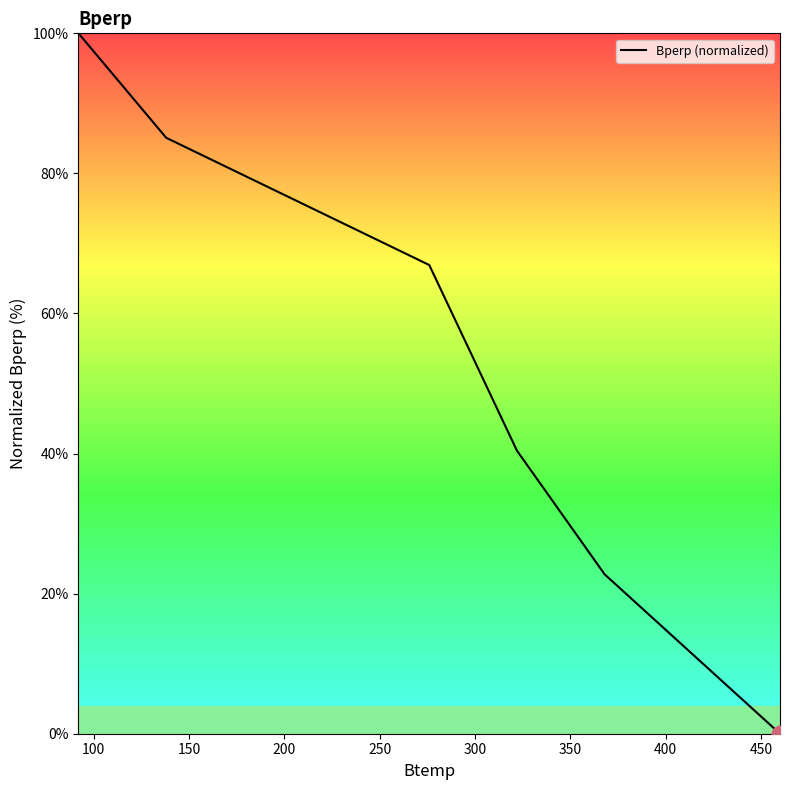

What is the sum of all values?

315.2